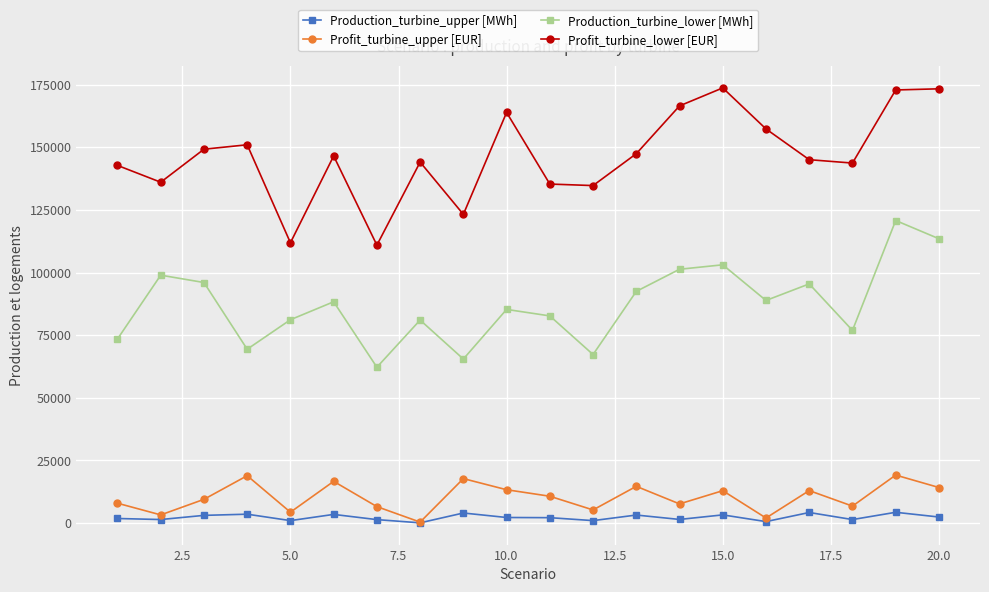

Which series has the largest total across all categories?

Profit_turbine_lower [EUR]